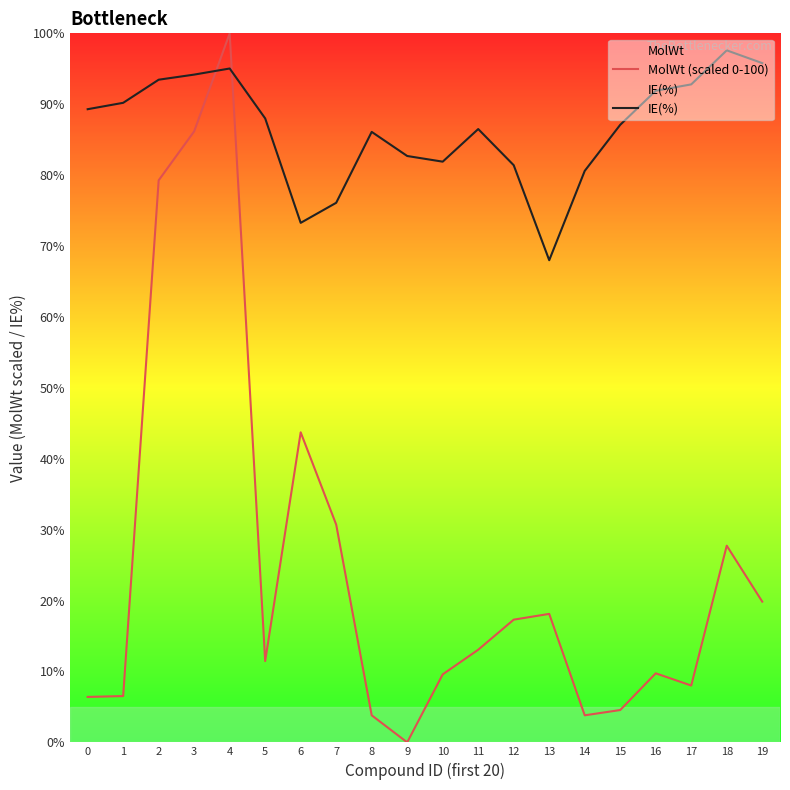

The value of MolWt (scaled 0-100) at 6 is 70.1. True or false?

False